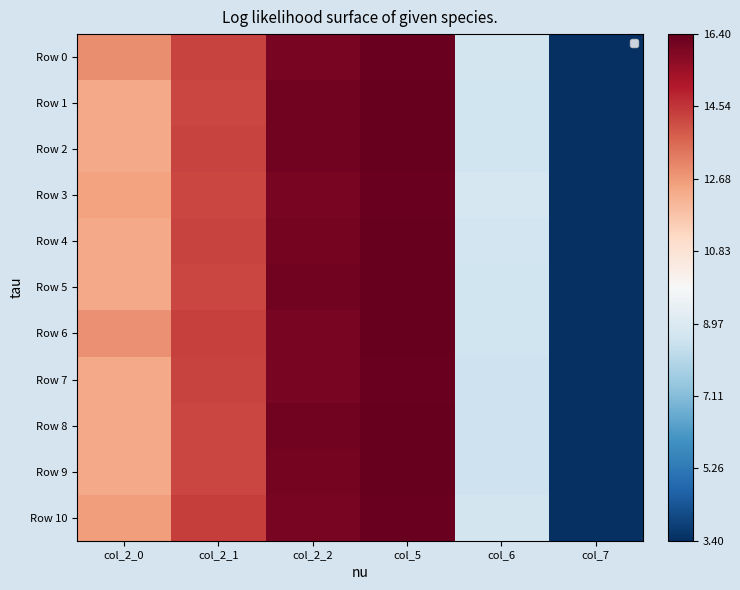

Between col_5 and col_7, which series saw the biggest shift?

Row 2